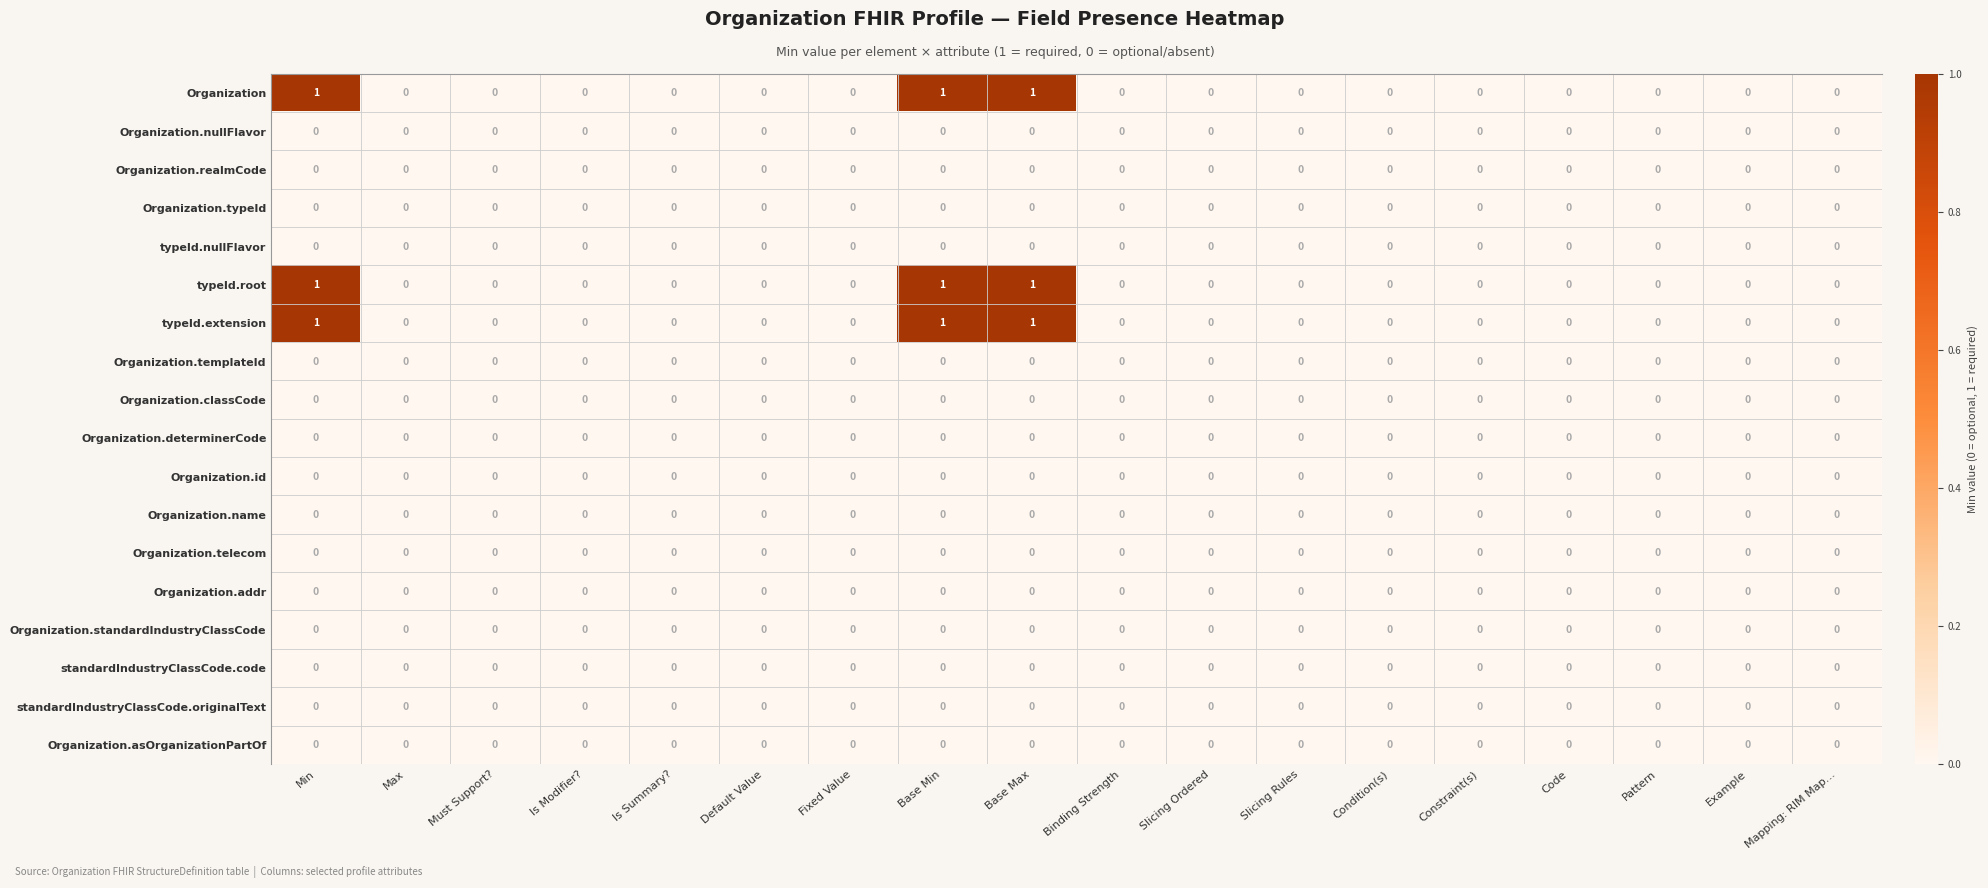

True or false: Organization.name has a value of 0 at Is Modifier?.

True